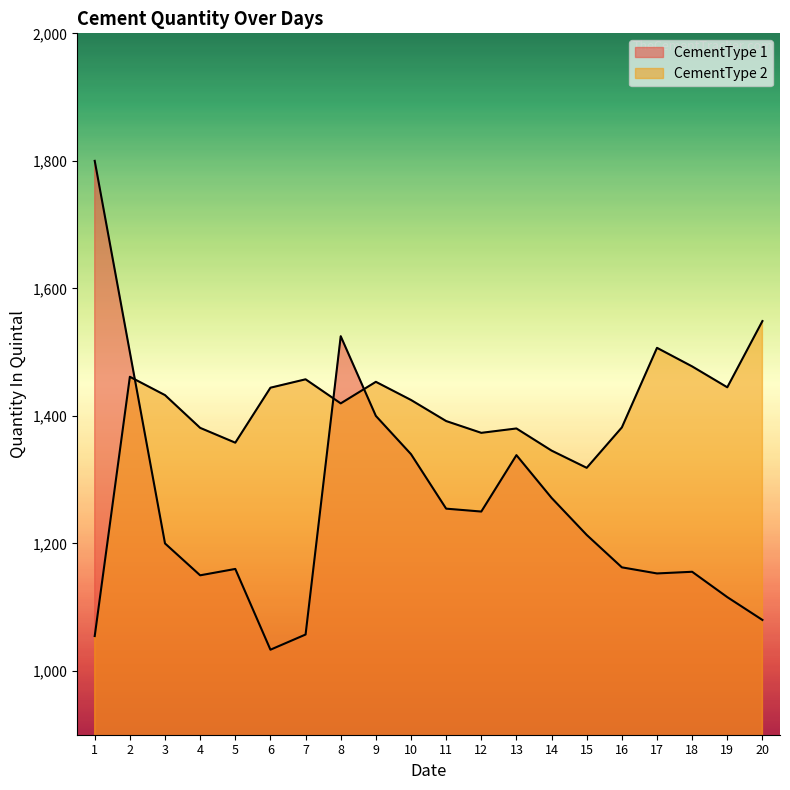

What is the minimum value for CementType 2?

1054.8